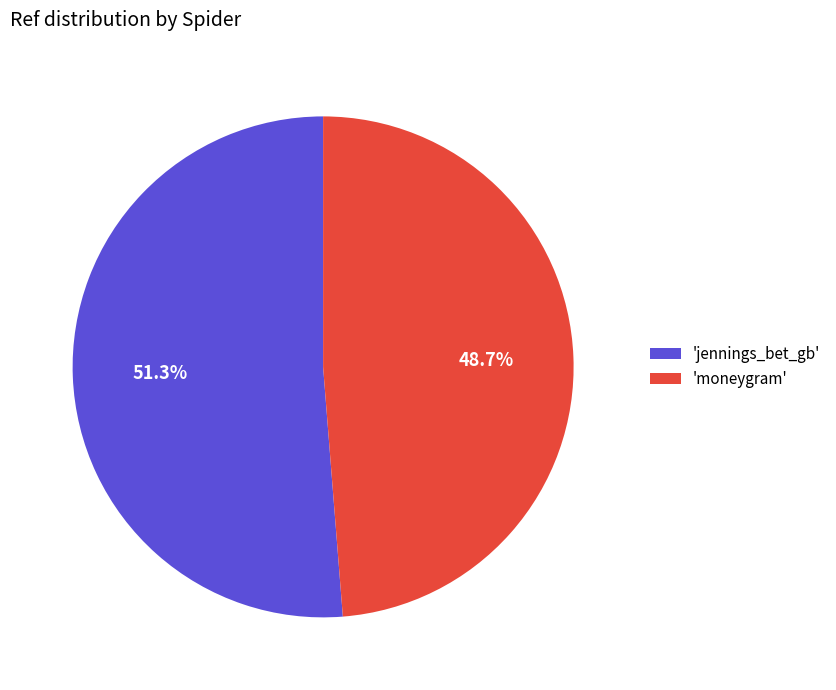

Which category has the smallest portion of the pie?

'moneygram'